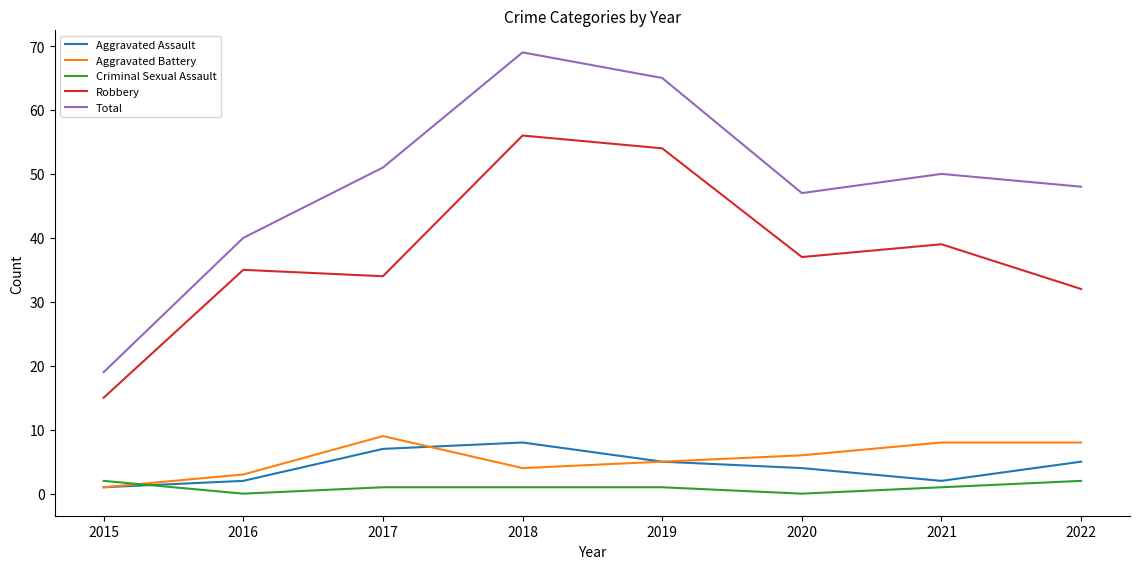

Reading left to right, what are all the values shown in this chart?

Aggravated Assault: 2015=1	2016=2	2017=7	2018=8	2019=5	2020=4	2021=2	2022=5
Aggravated Battery: 2015=1	2016=3	2017=9	2018=4	2019=5	2020=6	2021=8	2022=8
Criminal Sexual Assault: 2015=2	2016=0	2017=1	2018=1	2019=1	2020=0	2021=1	2022=2
Robbery: 2015=15	2016=35	2017=34	2018=56	2019=54	2020=37	2021=39	2022=32
Total: 2015=19	2016=40	2017=51	2018=69	2019=65	2020=47	2021=50	2022=48